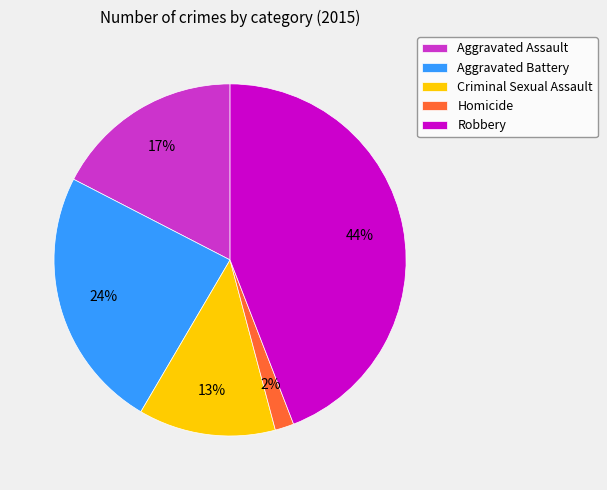

Count the number of slices in the pie.

5